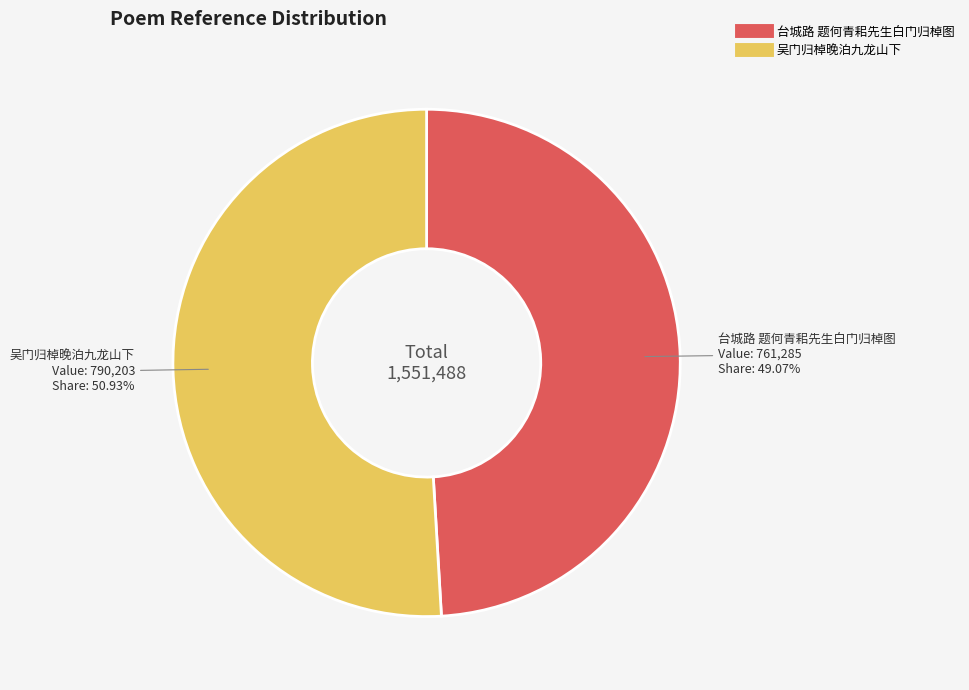

What is the ratio of the value at 台城路 题何青耜先生白门归棹图 to the value at 吴门归棹晚泊九龙山下?

1.0